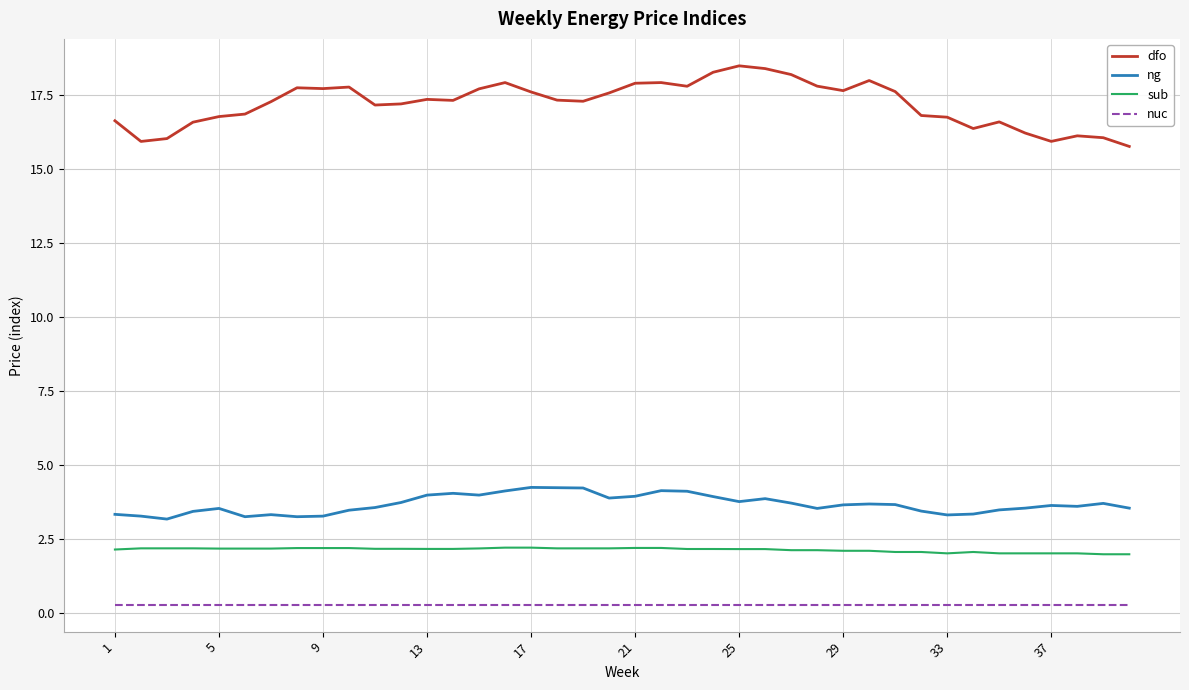

Is this an area chart (filled region under the line)?

No